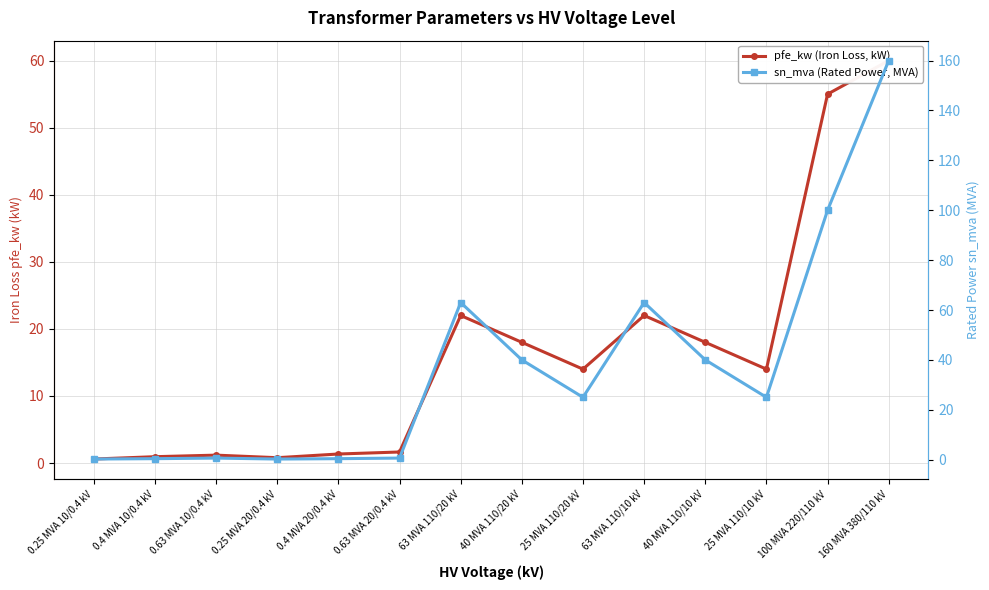

What is the label of the 1st point from the left?

0.25 MVA 10/0.4 kV